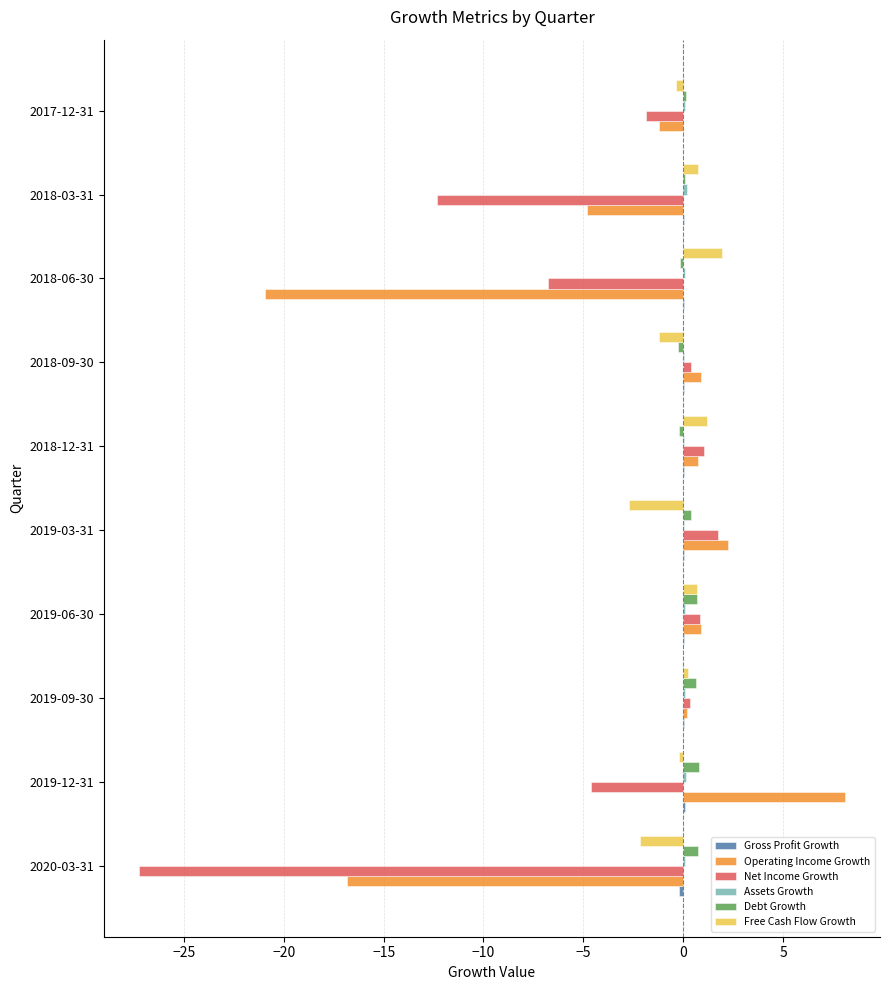

Is the value of Debt Growth at 2019-06-30 greater than the value of Operating Income Growth at 2018-06-30?

Yes